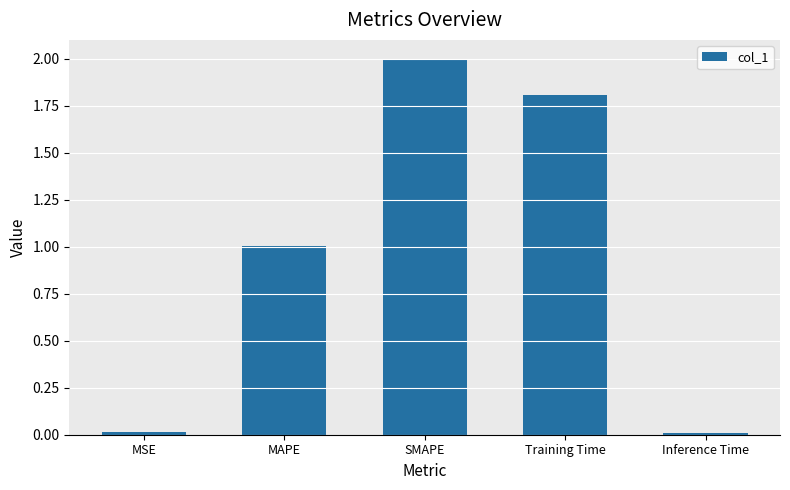

The chart shows a value of 1.8 at Training Time. True or false?

True